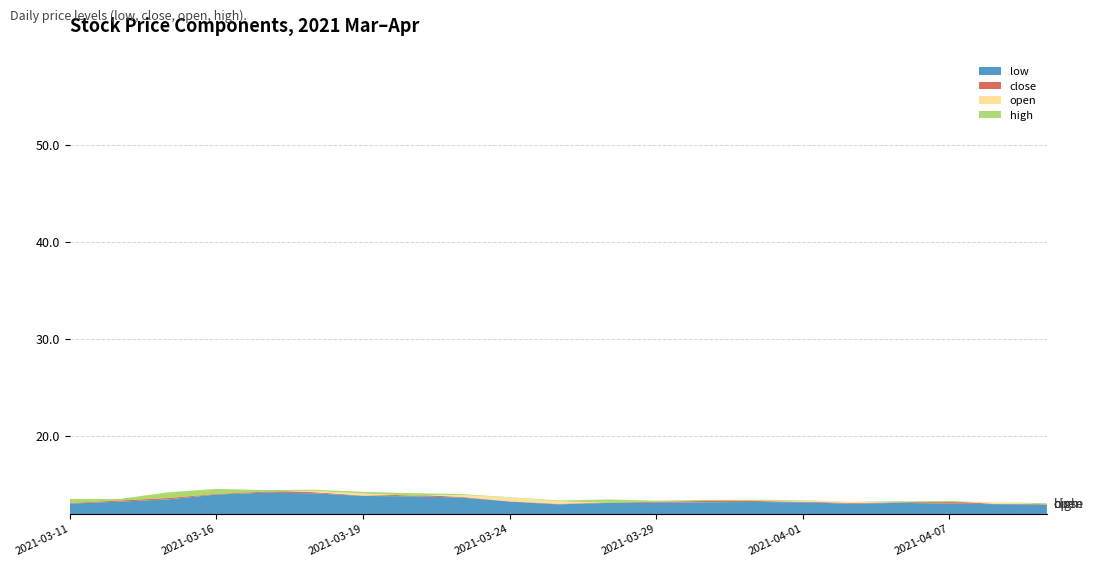

Reading left to right, transcribe all the data shown in this chart.

low: 13.1	13.3	13.5	14.0	14.2	14.1	13.9	13.8	13.7	13.3	13.0	13.1	13.2	13.2	13.2	13.2	13.1	13.2	13.1	13.0	13.0
close: 13.4	13.5	14.0	14.4	14.4	14.2	13.9	14.0	13.8	13.3	13.1	13.2	13.3	13.4	13.3	13.3	13.1	13.2	13.3	13.0	13.0
open: 13.1	13.4	13.6	14.1	14.3	14.4	14.1	13.9	14.0	13.7	13.3	13.2	13.3	13.3	13.3	13.4	13.3	13.2	13.2	13.2	13.0
high: 13.6	13.5	14.2	14.6	14.5	14.5	14.3	14.2	14.1	13.7	13.4	13.5	13.4	13.4	13.5	13.4	13.3	13.3	13.3	13.2	13.1